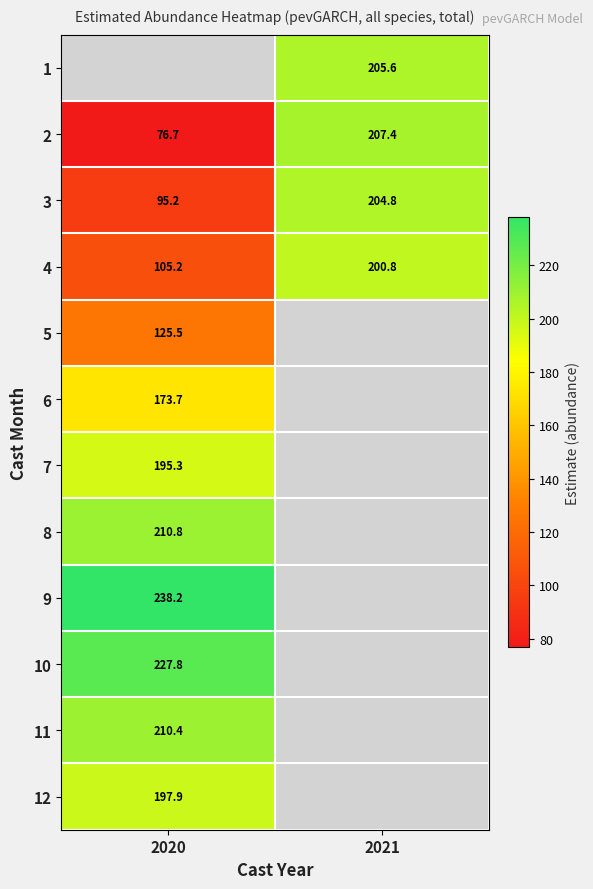

What is the smallest value displayed?

76.7